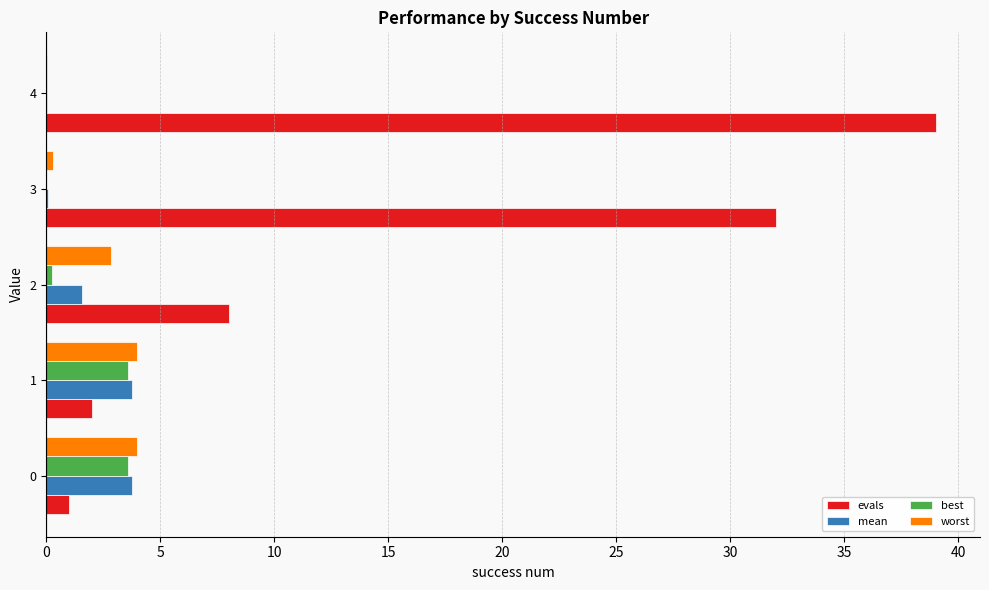

Between 2 and 4, which series saw the biggest shift?

evals